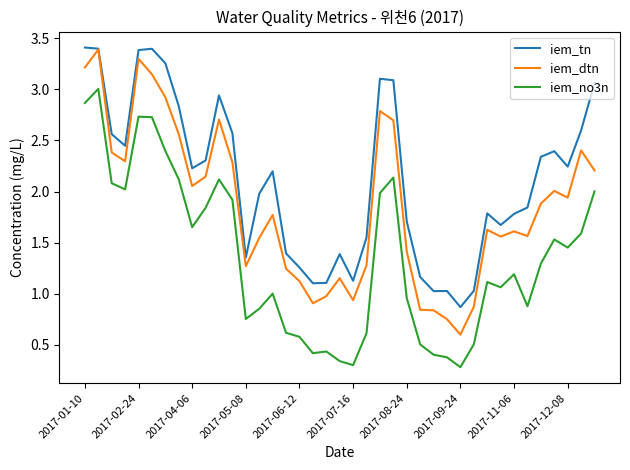

True or false: iem_no3n and iem_dtn cross at least once.

False